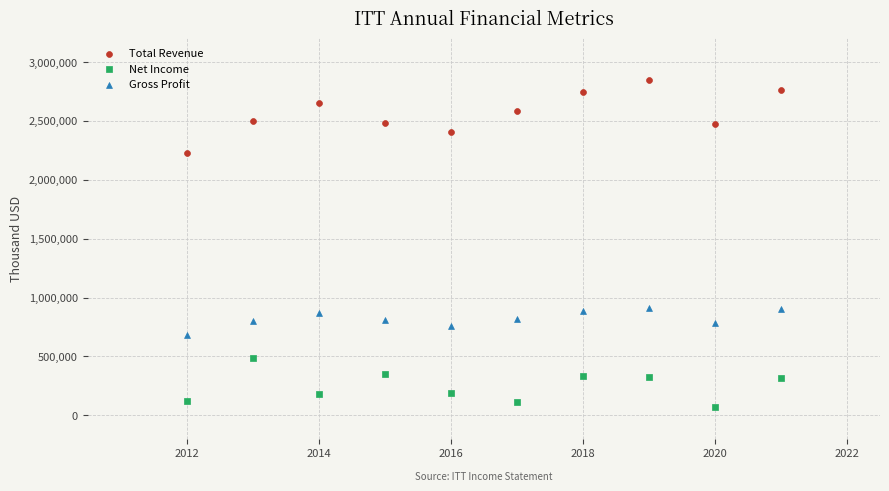

Across all data points, what is the range of Y values (max minus min)?

2773900